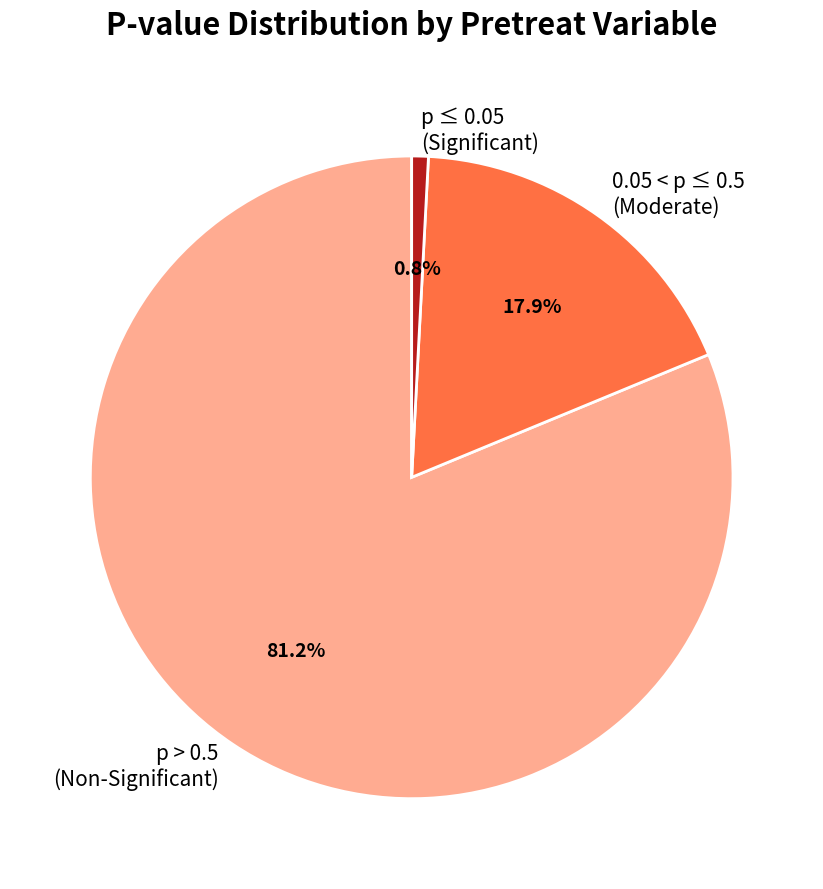

Rank the categories by value from lowest to highest.

p ≤ 0.05 (Significant), 0.05 < p ≤ 0.5 (Moderate), p > 0.5 (Non-Significant)